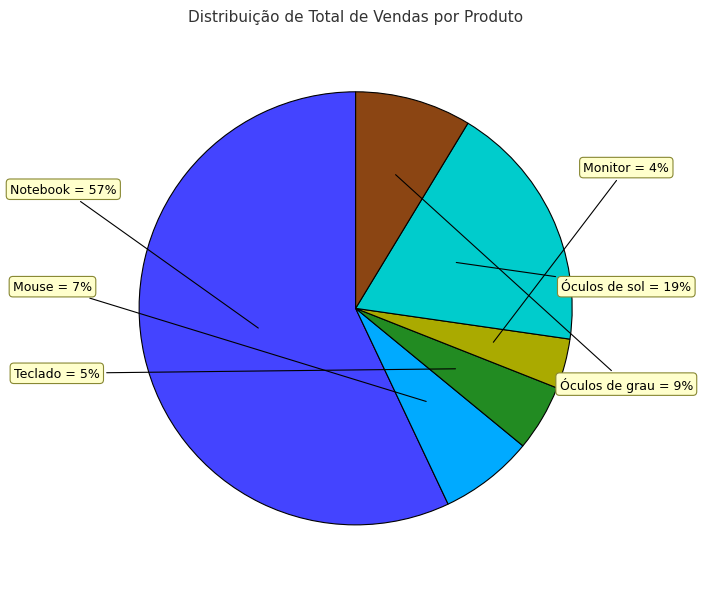

To the nearest percent, what is the average slice percentage?

17%